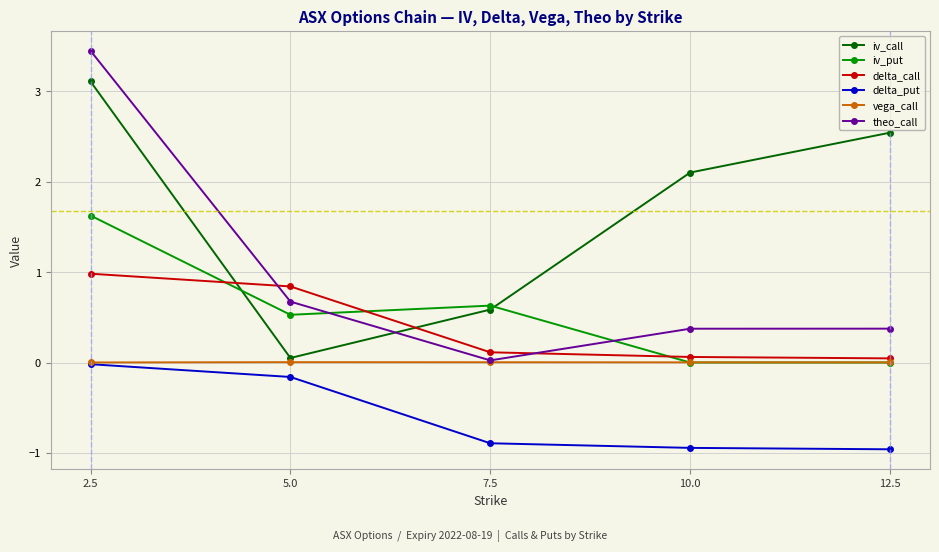

True or false: delta_put and iv_put intersect in this chart.

False